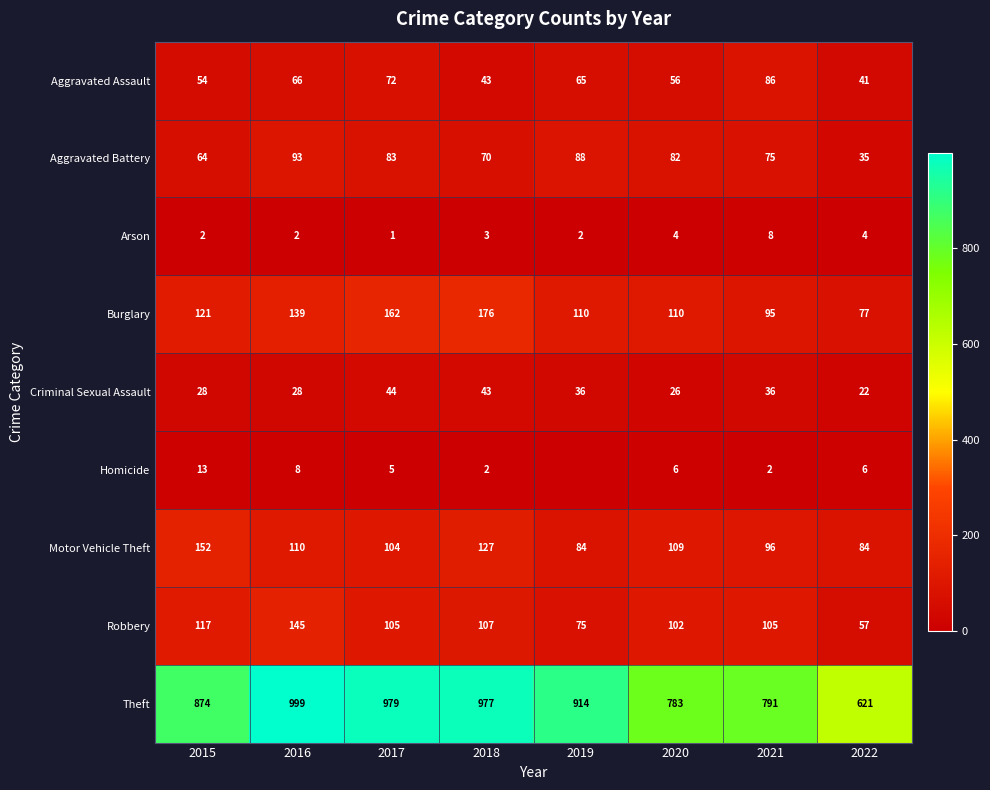

What is the difference between the Robbery values at 2015 and 2021?

12